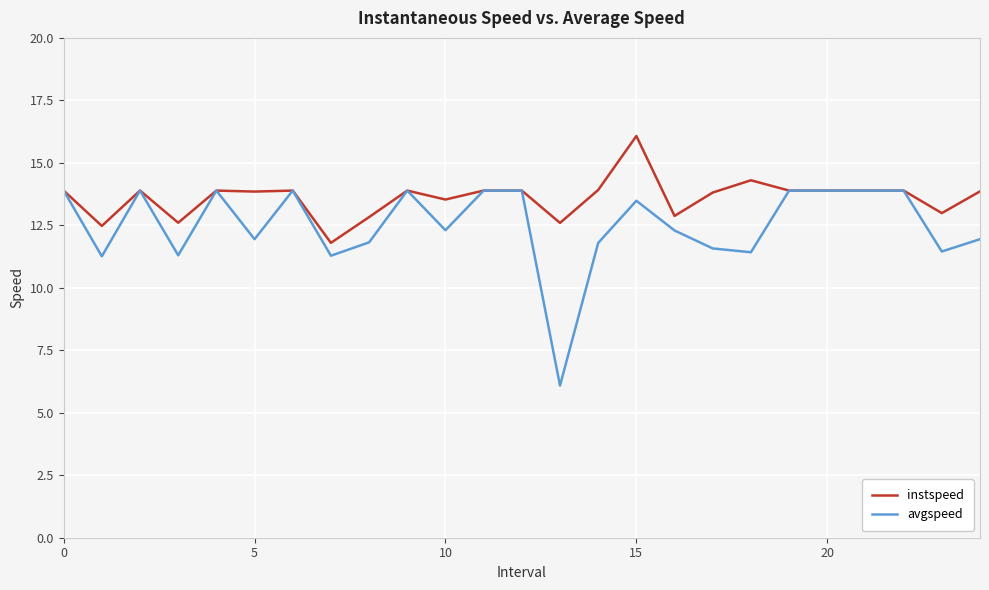

Which series has the largest total across all categories?

instspeed